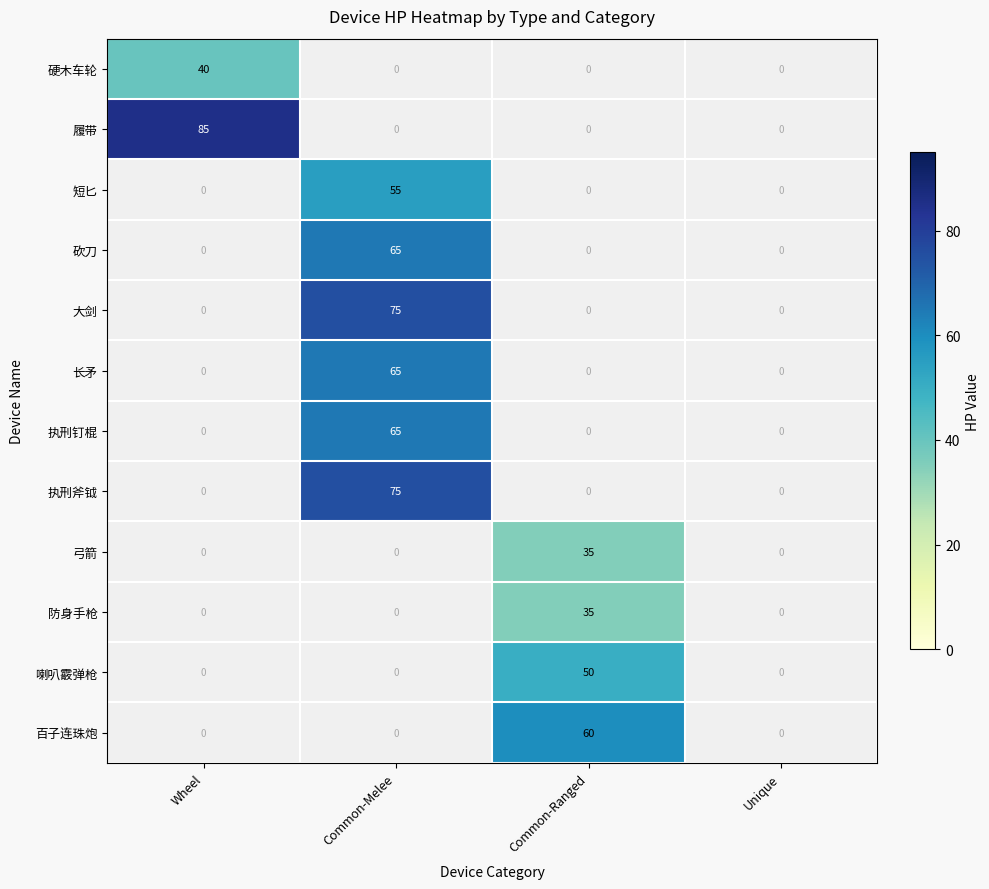

Is it true that 防身手枪 equals 35 at Common-Ranged?

True